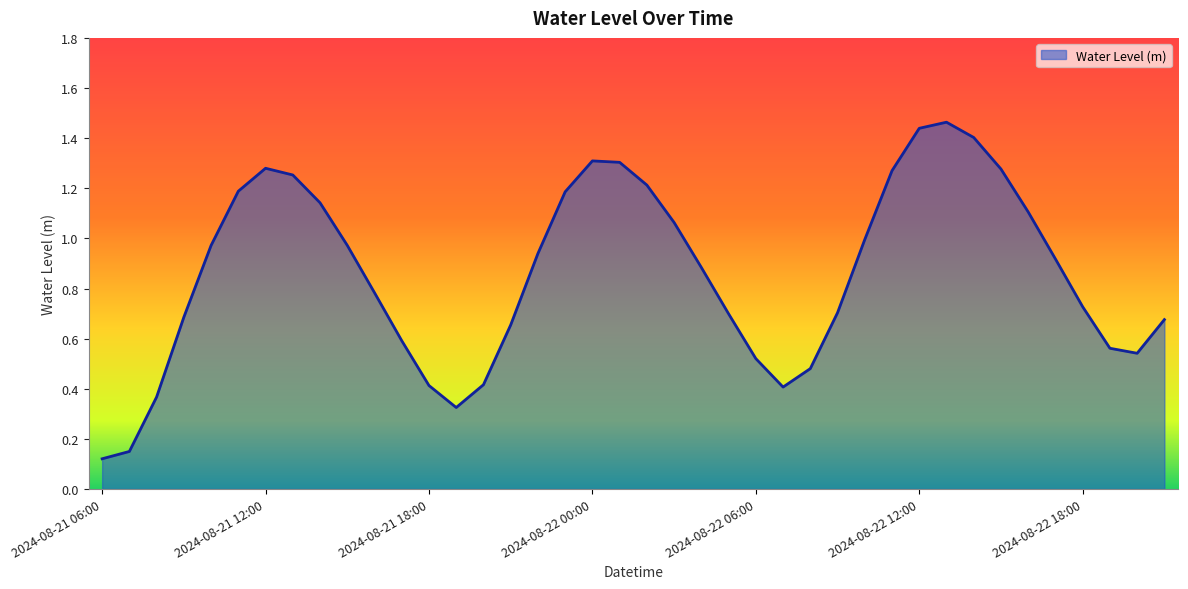

How many lines are shown in the chart?

1